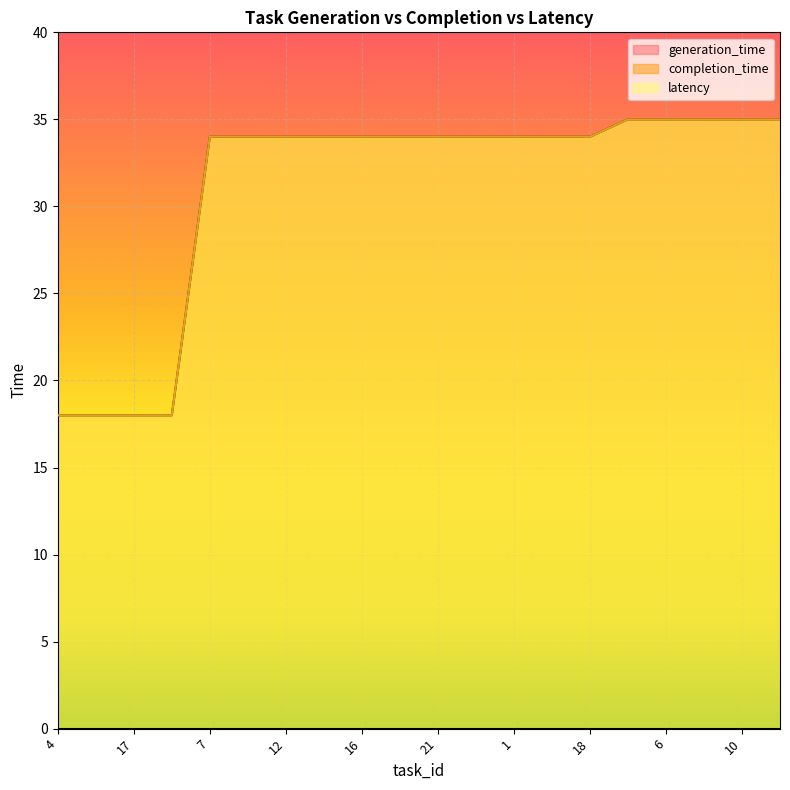

Does the chart display data point markers on the line(s)?

No